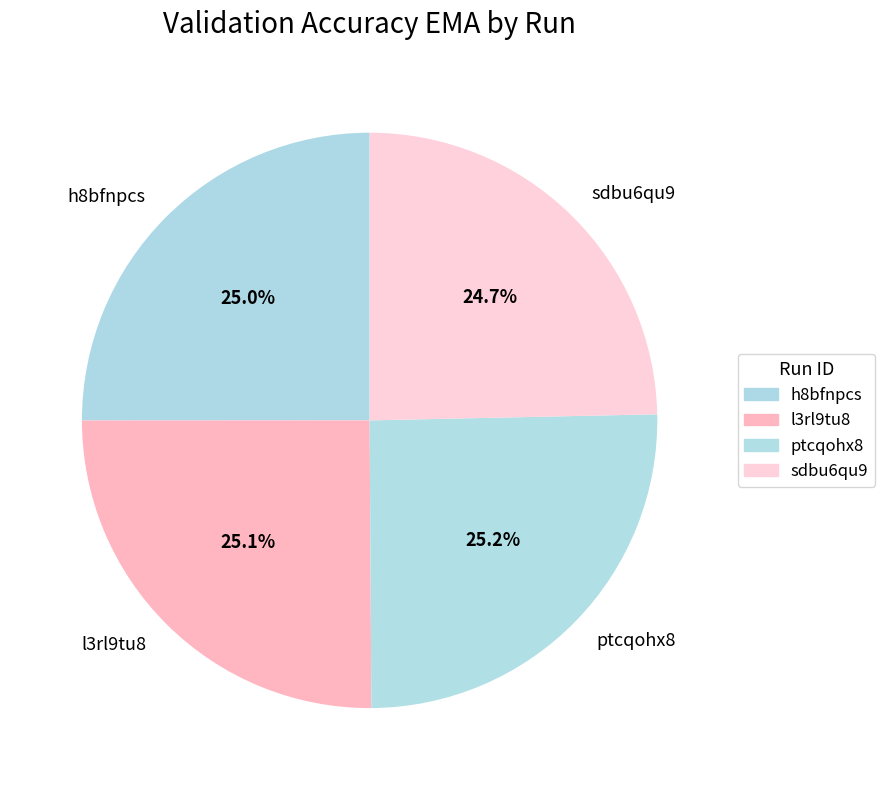

What percentage is NOT represented by ptcqohx8?

74.8%